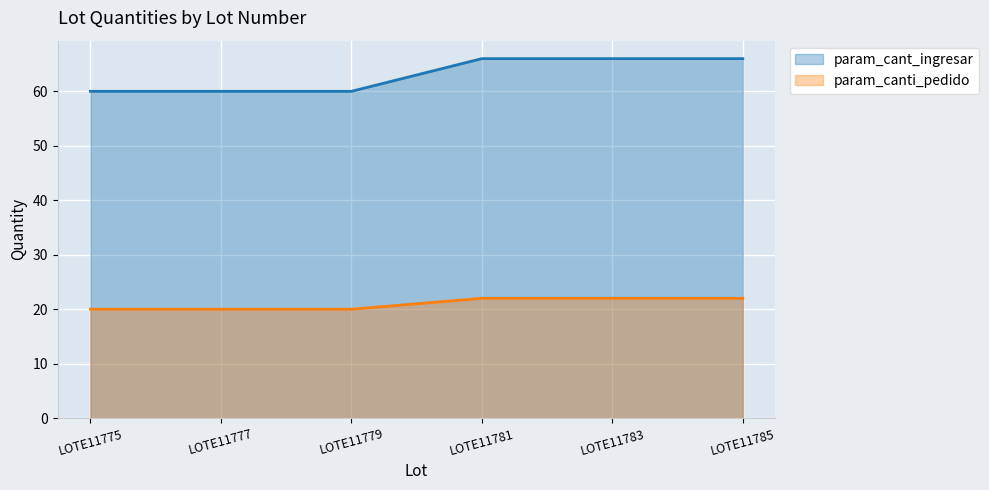

True or false: param_cant_ingresar and param_canti_pedido cross at least once.

False